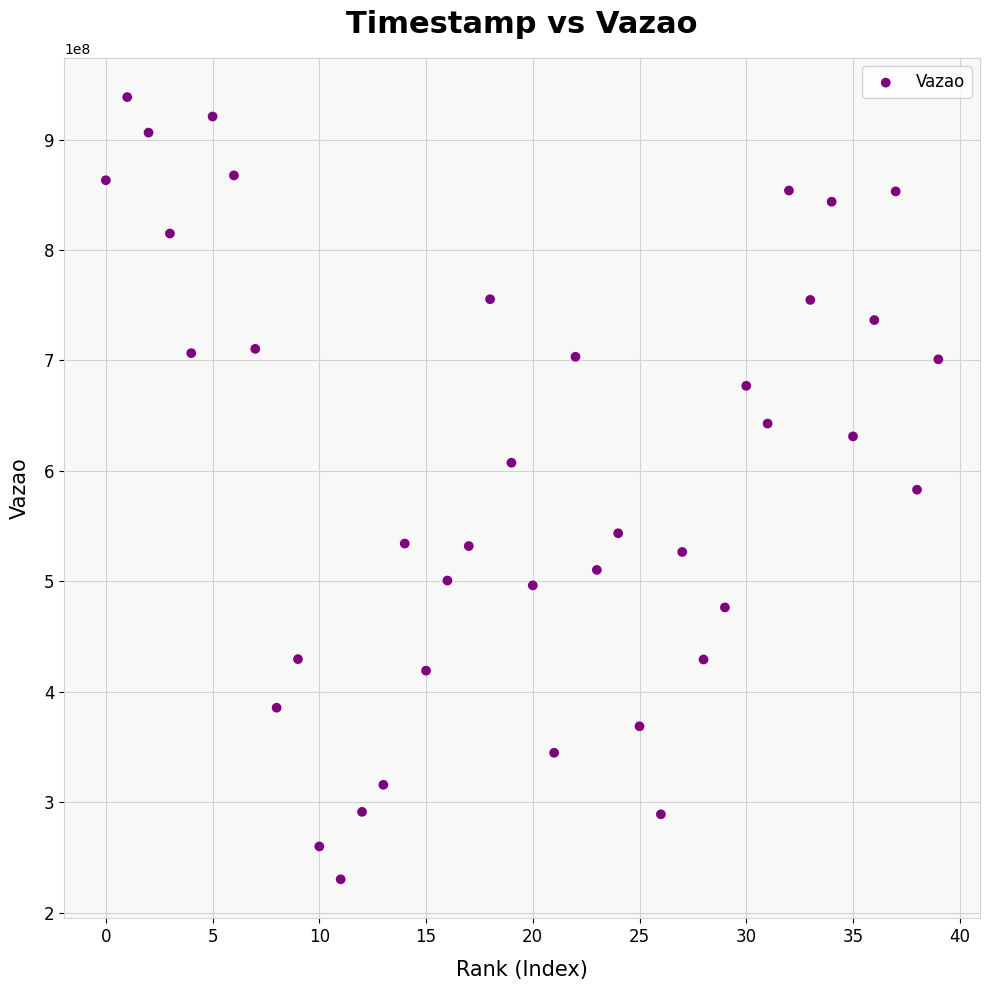

What is the range of Y values (max minus min)?

707945527